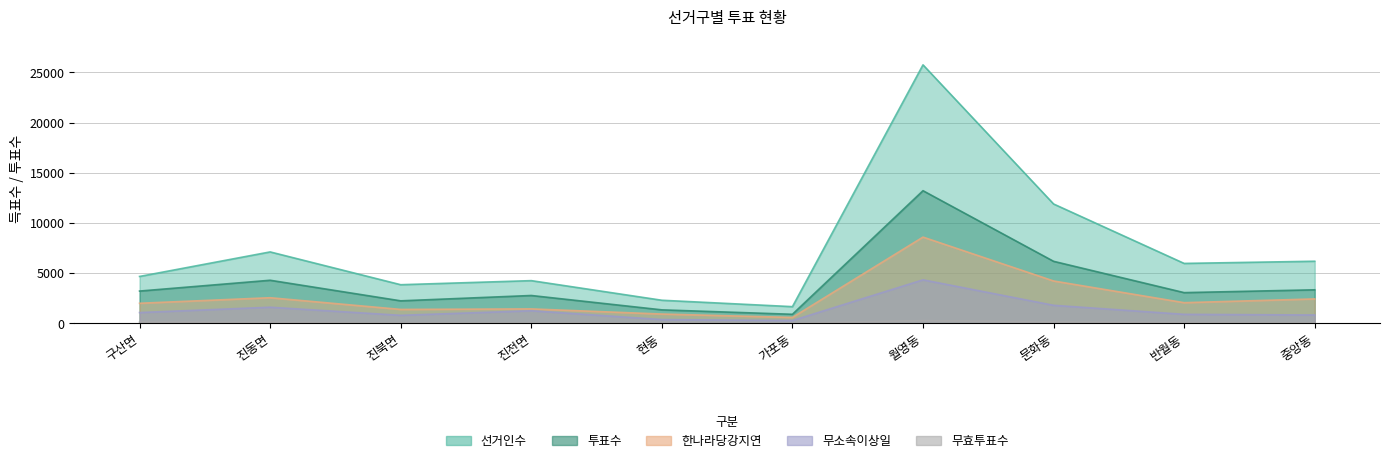

What is the sum of the 무소속이상일 values at 월영동 and 반월동?

5242